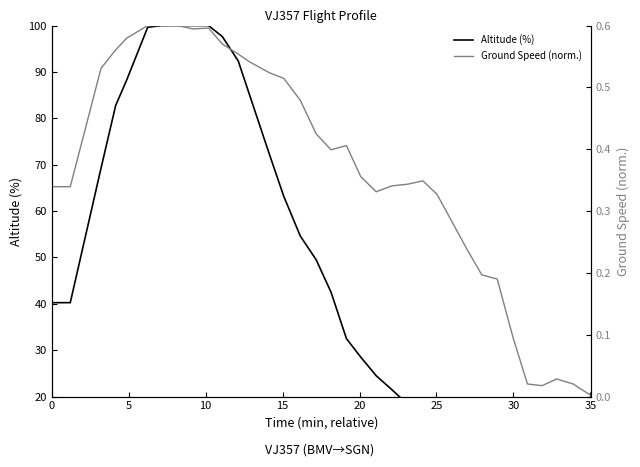

What is the sum of all Altitude (%) values?

1601.2